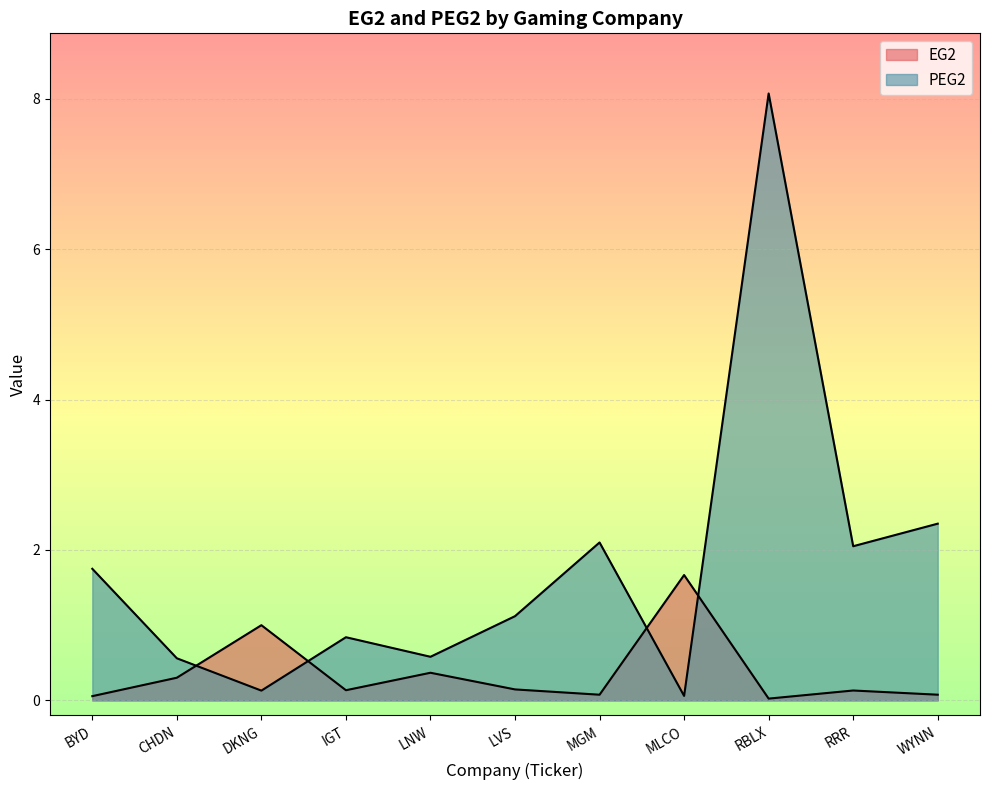

At how many categories does at least one series exceed 7?

1